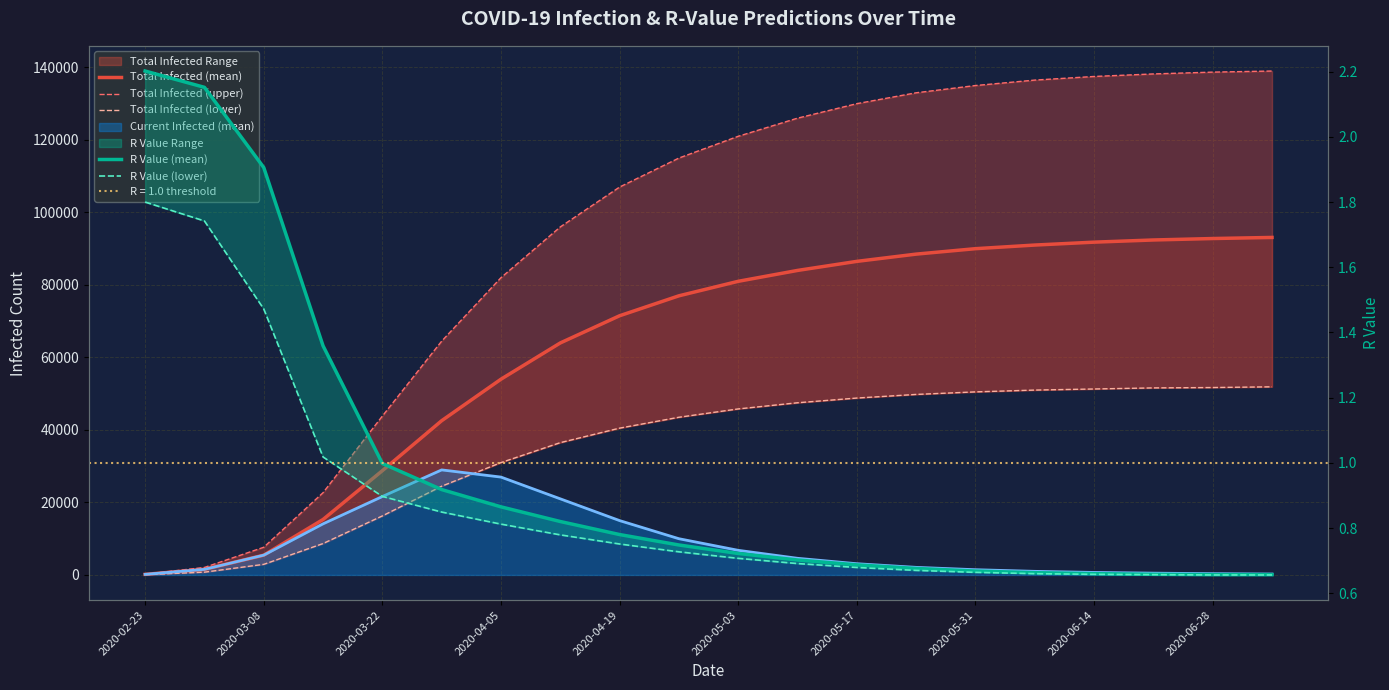

How many data points does each series have?

20